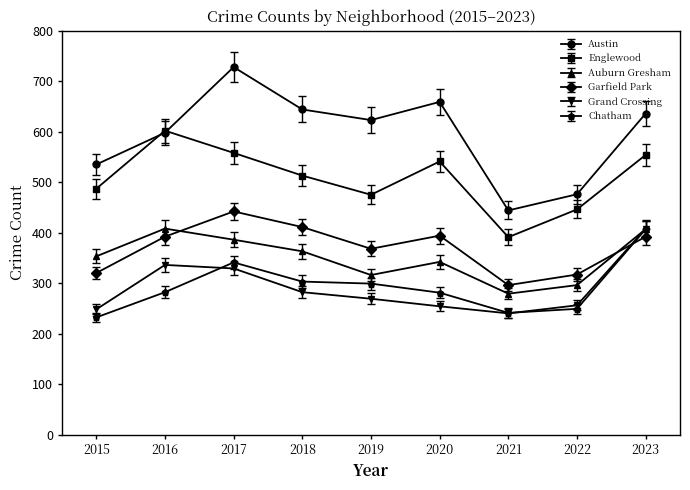

True or false: Auburn Gresham and Englewood intersect in this chart.

False